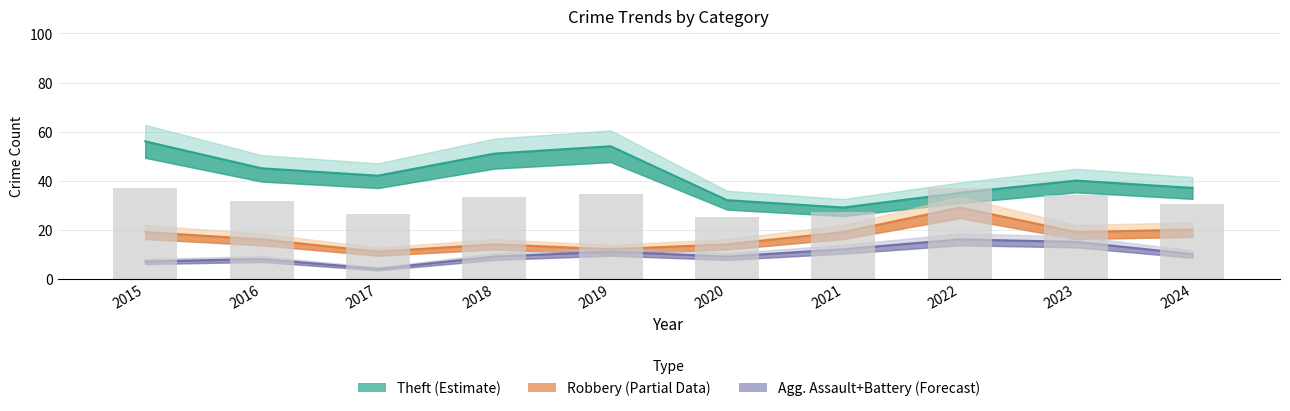

What is the sum of the values at 2022 and 2020?

62.1